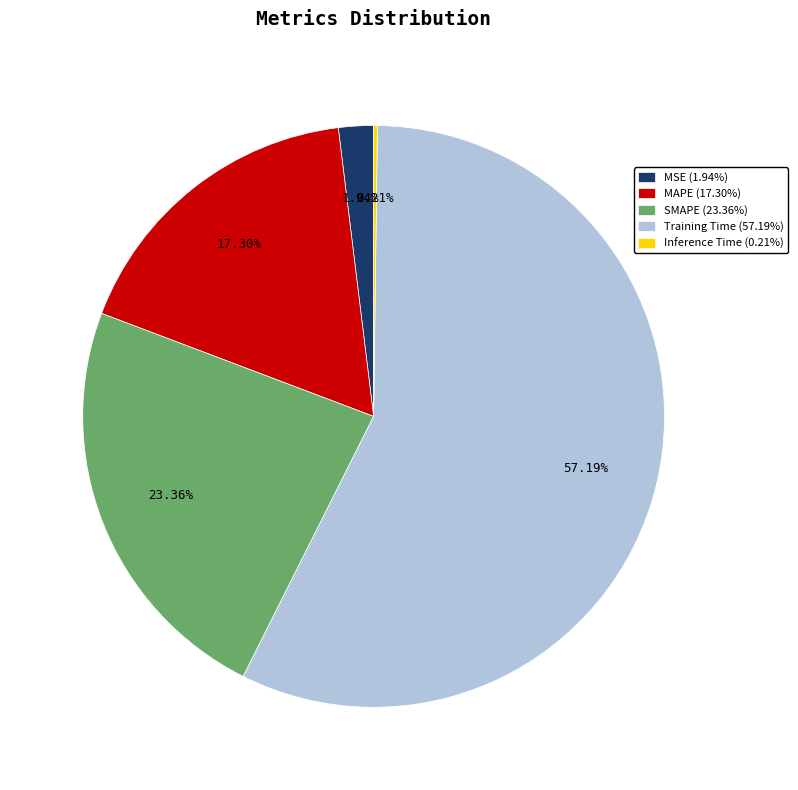

Which slice represents more than half of the pie?

Training Time